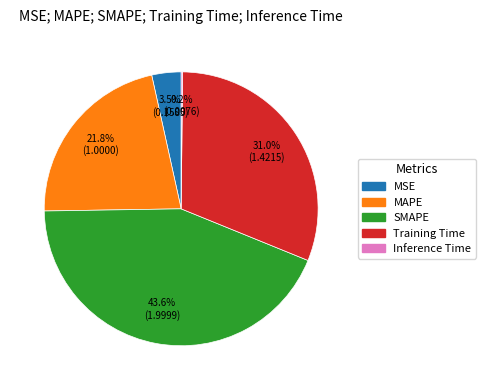

Between MSE and Training Time, which is larger?

Training Time